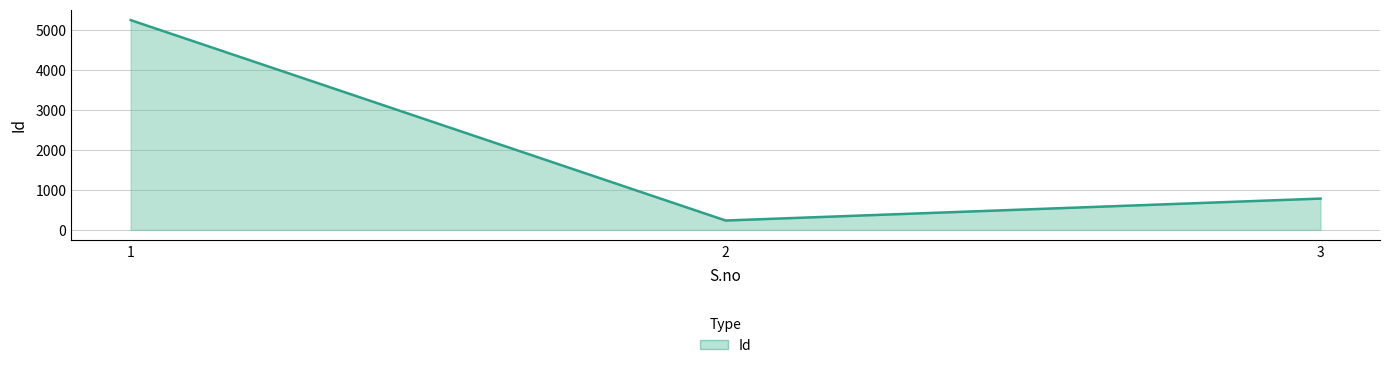

List the labels in order of value, largest first.

1, 3, 2